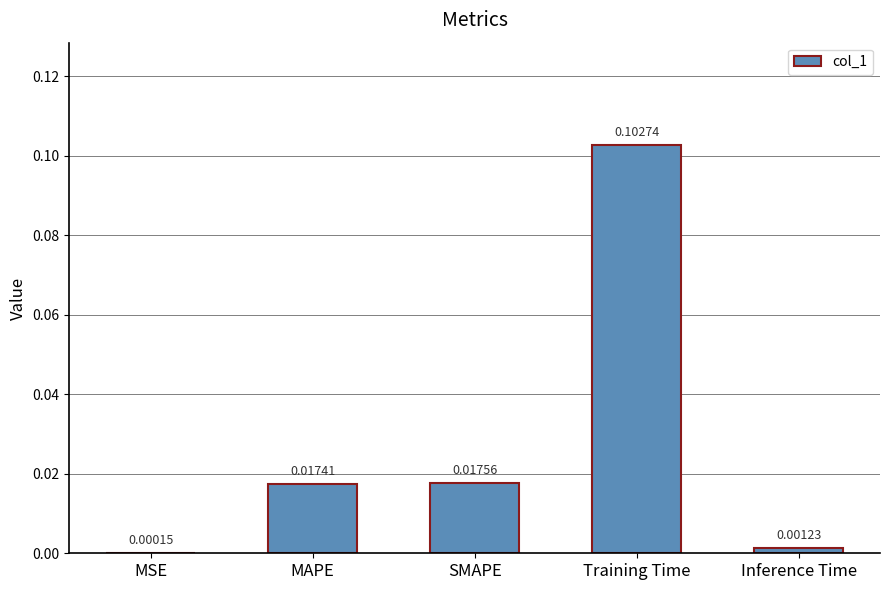

Which label corresponds to the largest value in the chart?

Training Time